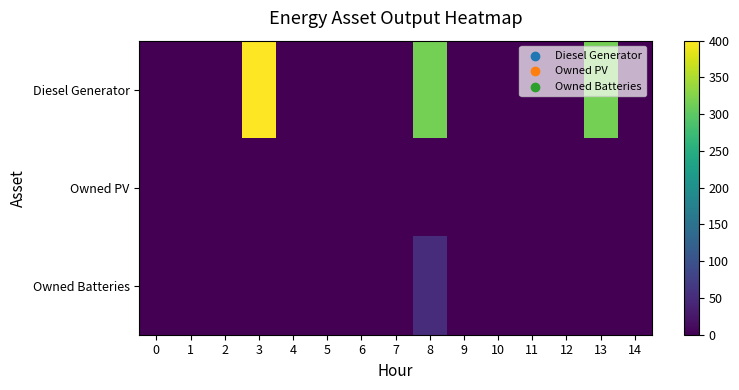

Reading left to right, list all the values displayed in this chart.

Diesel Generator: 0=0	1=0	2=0	3=400	4=0	5=0	6=0	7=0	8=316	9=0	10=0	11=0	12=0	13=316	14=0
Owned PV: 0=0	1=0	2=0	3=0	4=0	5=0	6=0	7=0	8=0	9=0	10=0	11=0	12=0	13=0	14=0
Owned Batteries: 0=0	1=0	2=0	3=0	4=0	5=0	6=0	7=0	8=51	9=0	10=0	11=0	12=0	13=0	14=0